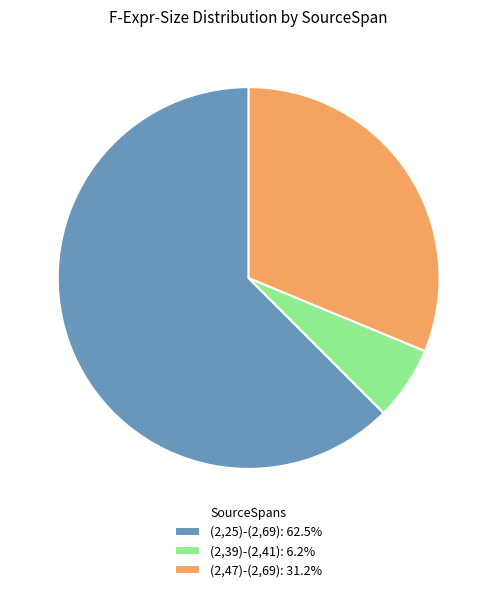

Between (2,47)-(2,69) and (2,39)-(2,41), which is larger?

(2,47)-(2,69)